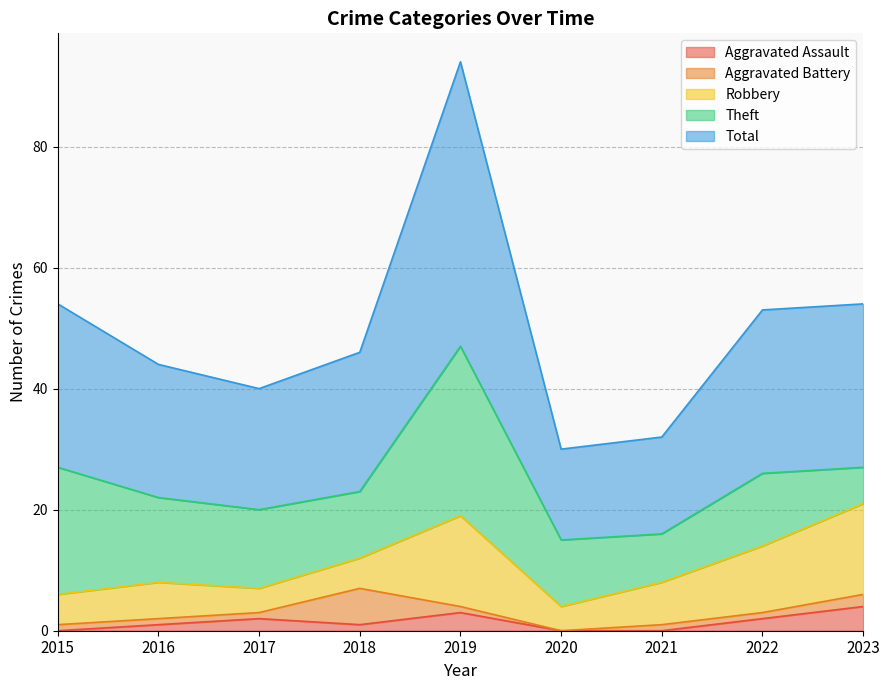

Rank the series at 2016 from lowest to highest value.

Aggravated Assault, Aggravated Battery, Robbery, Theft, Total